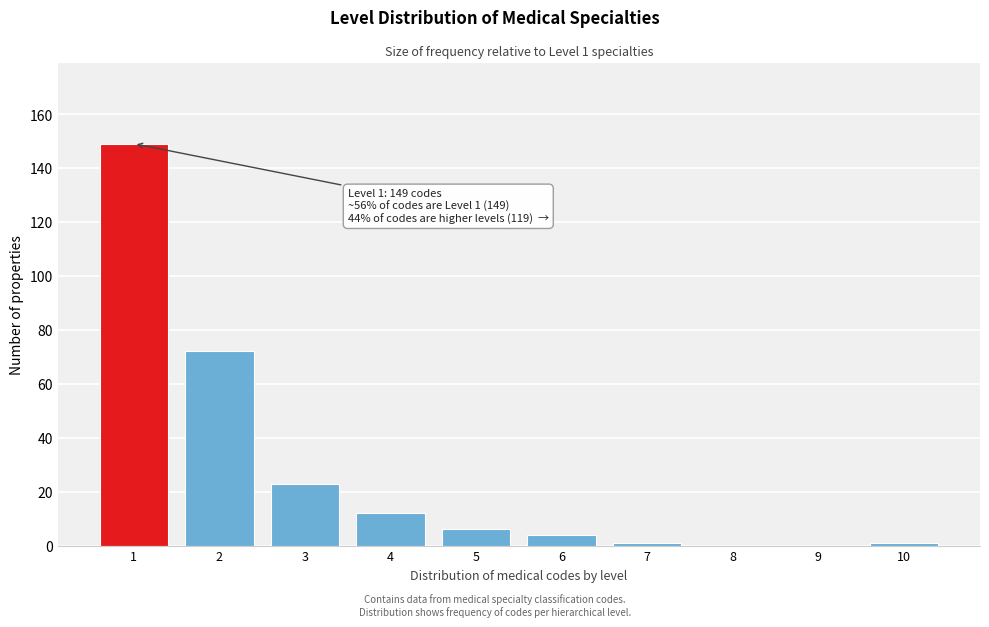

Reading right to left, what are all the values shown in this chart?

10=1	9=0	8=0	7=1	6=4	5=6	4=12	3=23	2=72	1=149